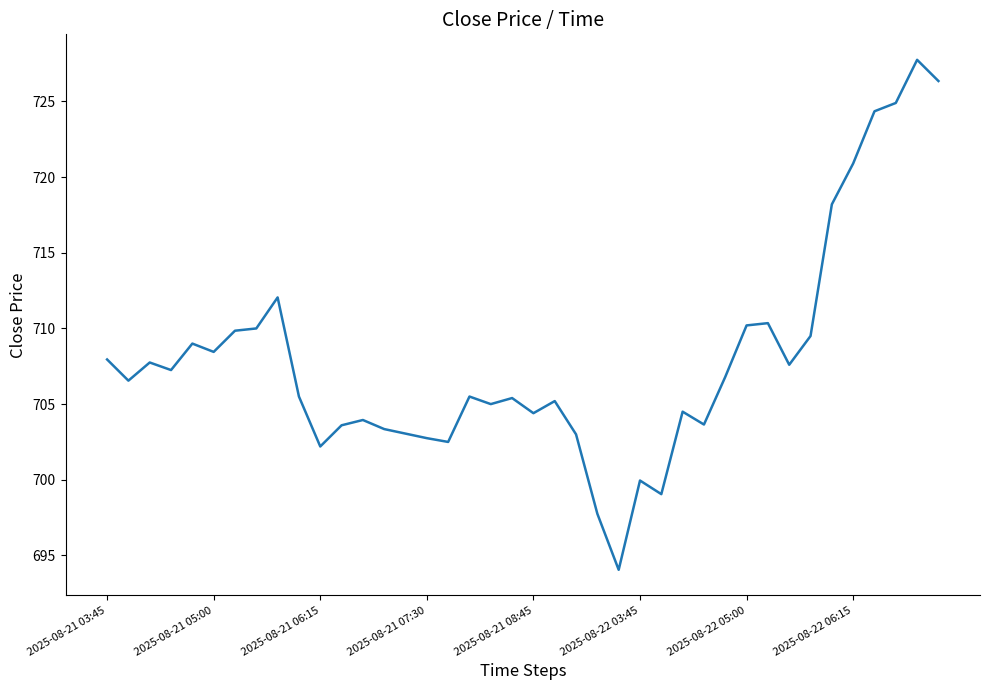

What is the maximum value shown in the chart?

727.8